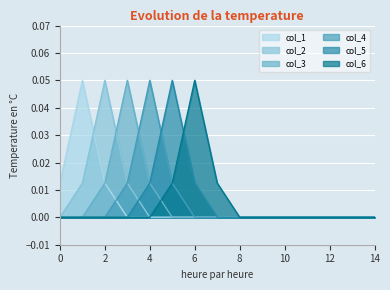

True or false: col_5 has a value of -0.0 at 11.

False